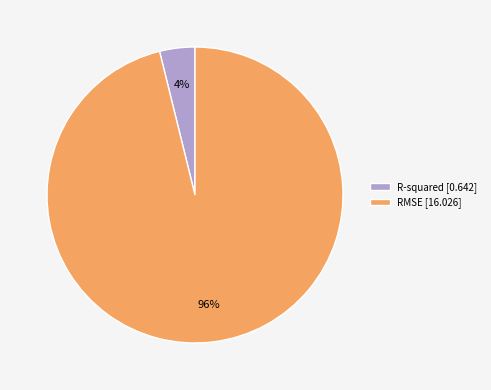

To the nearest percent, what percentage of the pie is RMSE?

96%